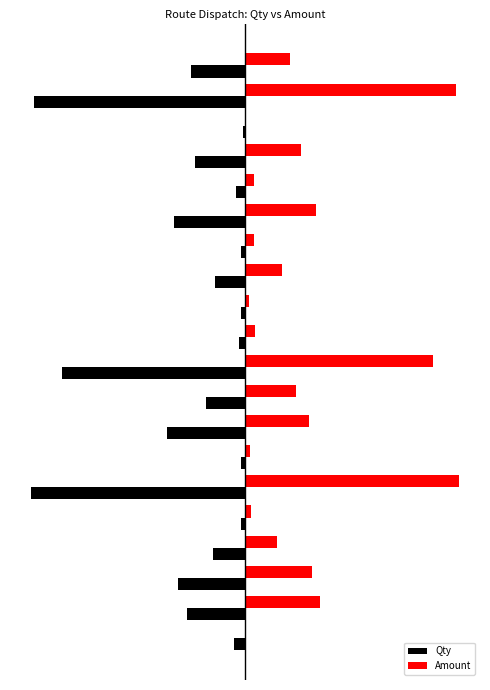

What are all the series names shown in the legend?

Qty, Amount